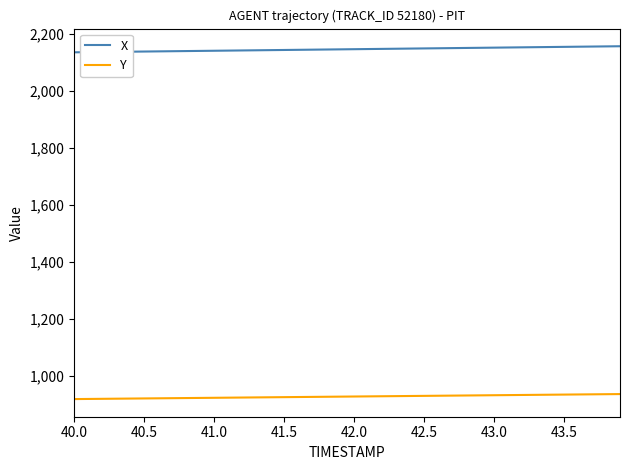

Which series has the largest total across all categories?

X